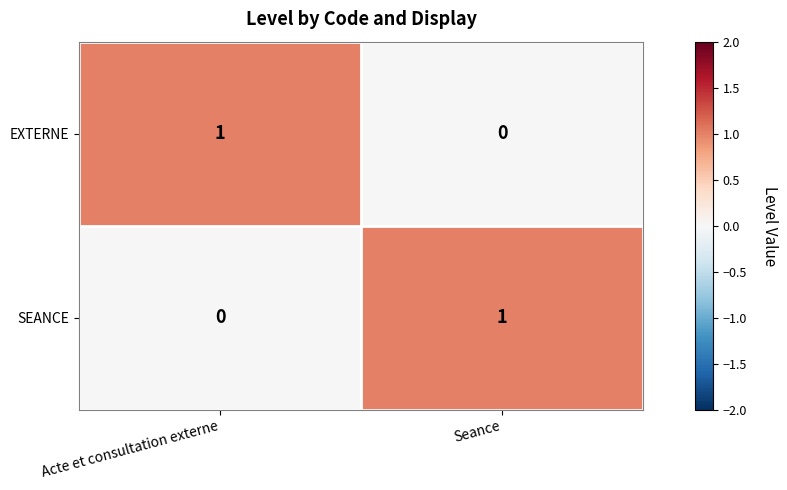

At which label does SEANCE reach its minimum?

Acte et consultation externe